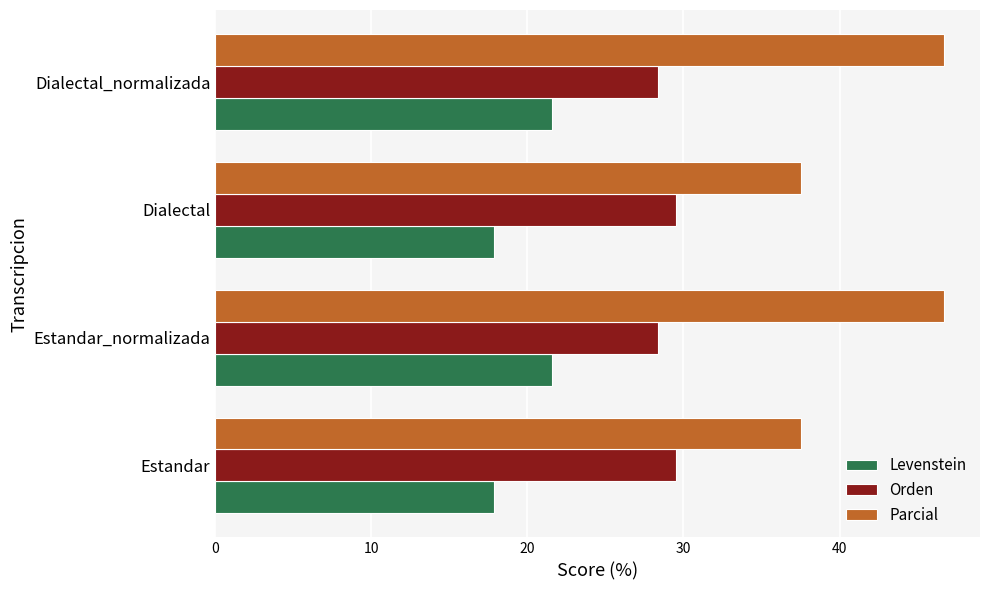

What value does the Parcial series have at Dialectal?

37.5